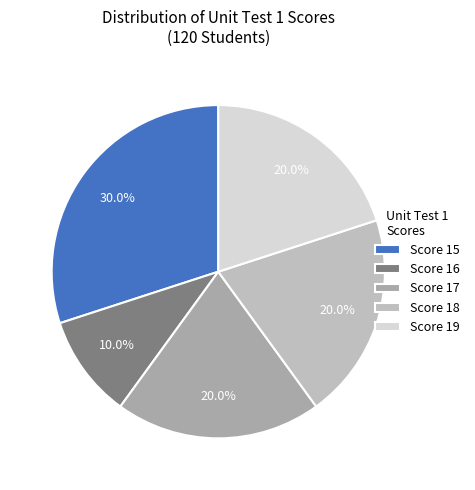

Count the number of slices in the pie.

5